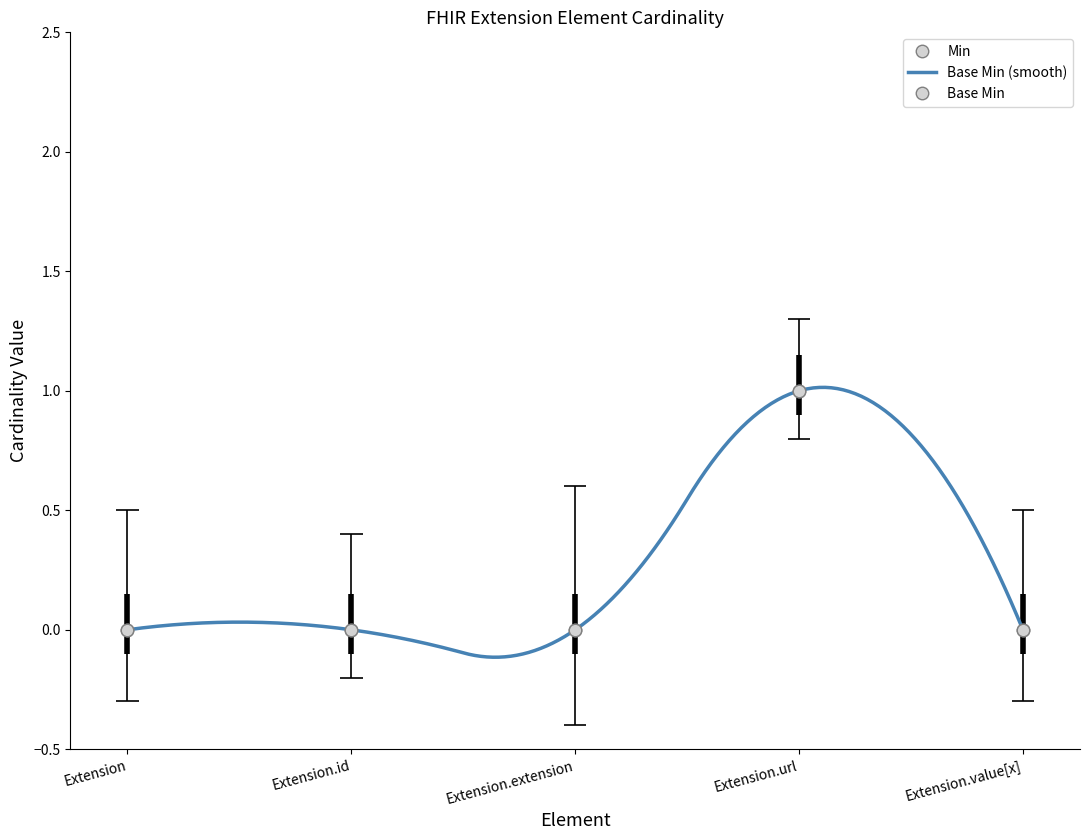

What is the greatest value displayed?

1